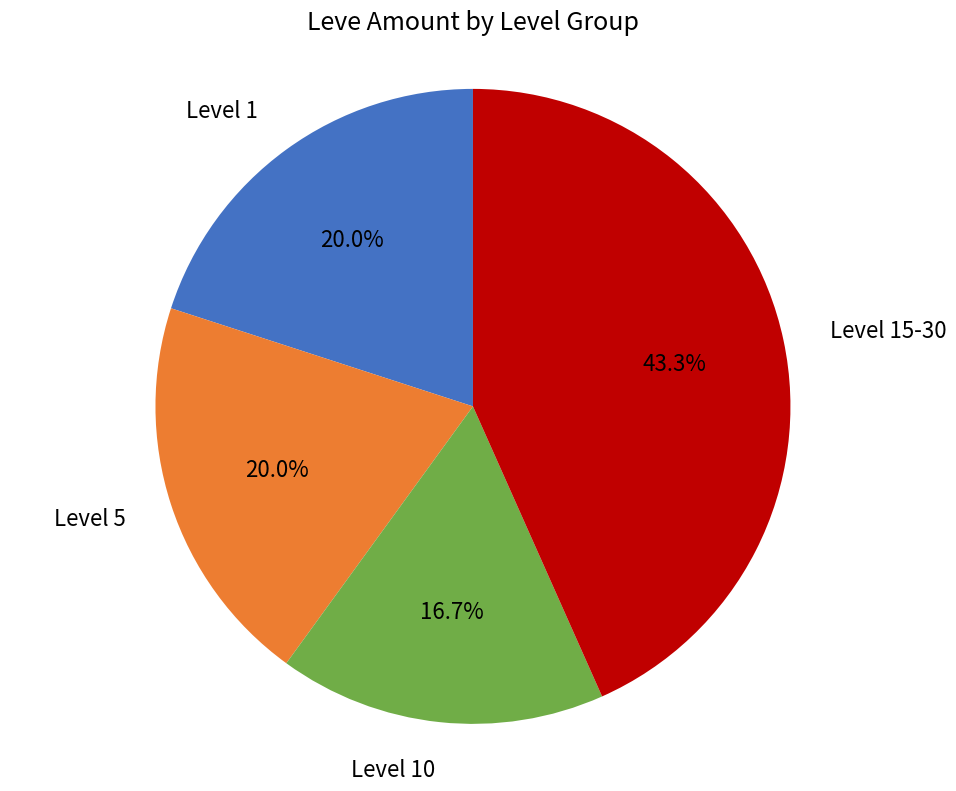

What portion of the pie excludes Level 15-30?

56.7%